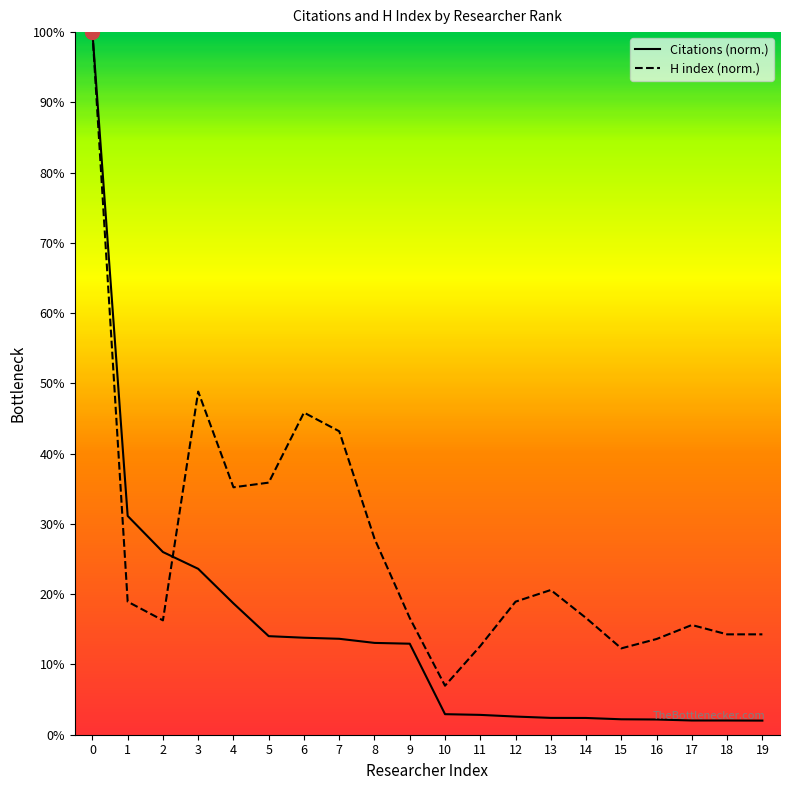

Which series has the largest total across all categories?

H index